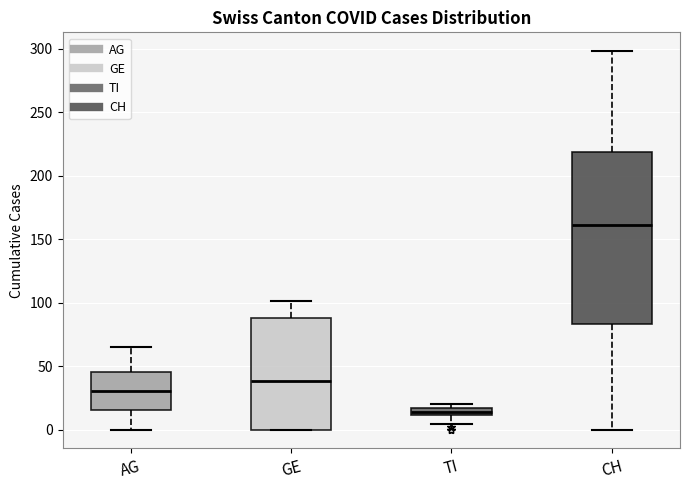

Where does the upper whisker of the box for AG end on the y-axis? The values are not printed on the chart, so give them approximately, as read against the axis.

65